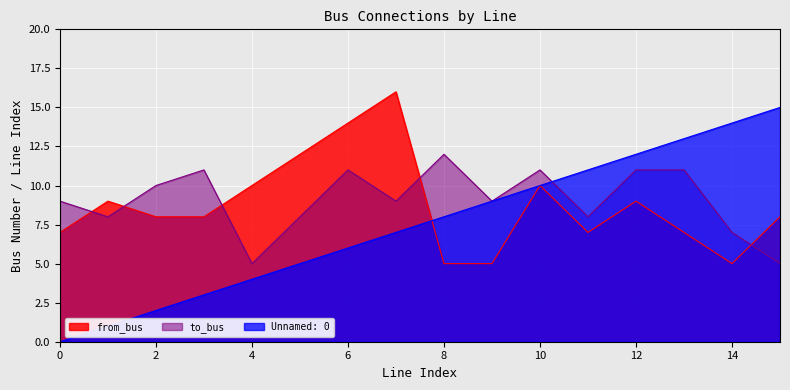

Reading left to right, extract all data points from this chart.

Unnamed: 0: 0=0	1=1	2=2	3=3	4=4	5=5	6=6	7=7	8=8	9=9	10=10	11=11	12=12	13=13	14=14	15=15
from_bus: 0=7	1=9	2=8	3=8	4=10	5=12	6=14	7=16	8=5	9=5	10=10	11=7	12=9	13=7	14=5	15=8
to_bus: 0=9	1=8	2=10	3=11	4=5	5=8	6=11	7=9	8=12	9=9	10=11	11=8	12=11	13=11	14=7	15=5